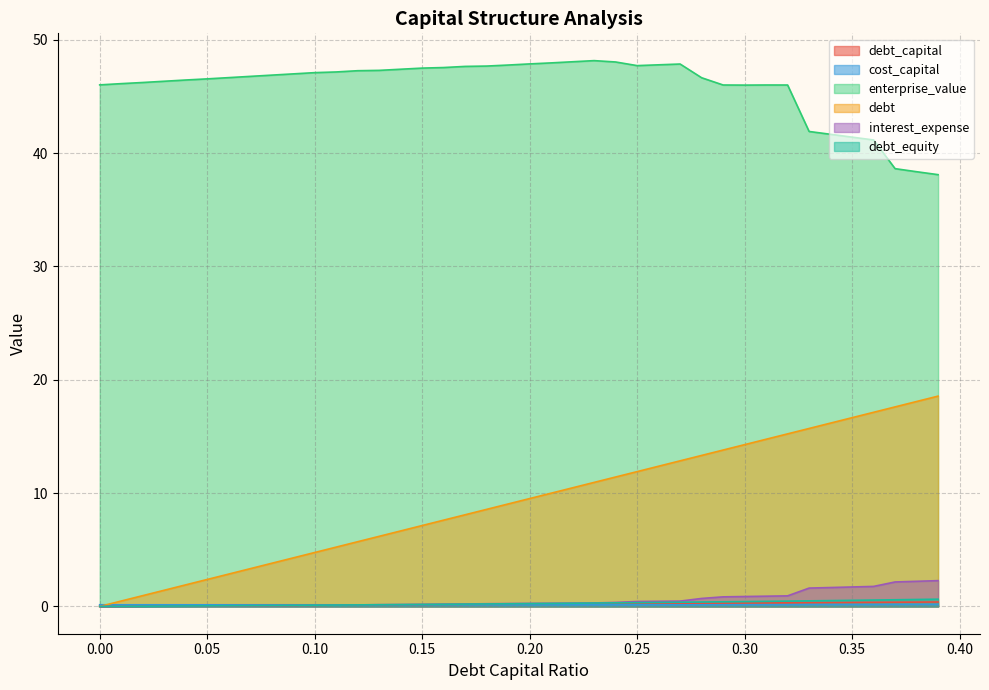

What position from the right is 0.01?

39